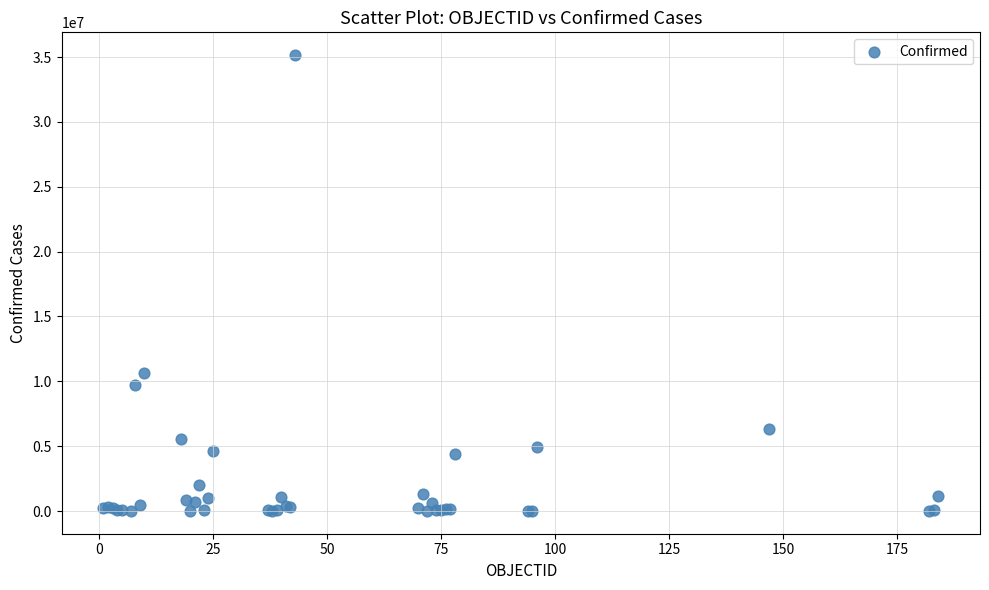

What Y value in the scatter plot is closest to 17578574?

10653896